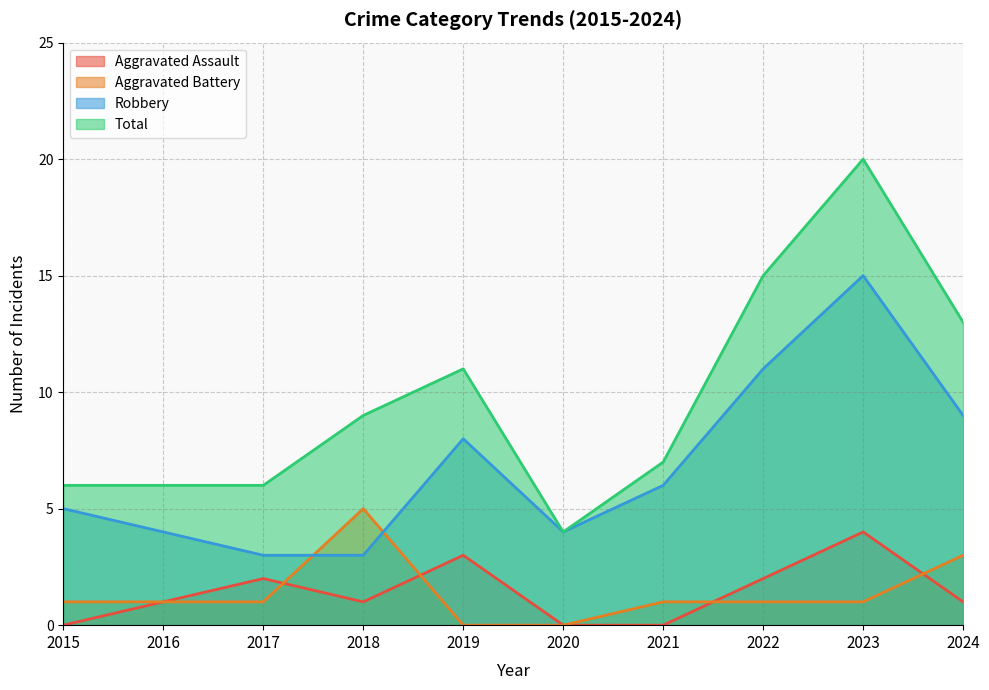

Does the chart display data point markers on the line(s)?

No